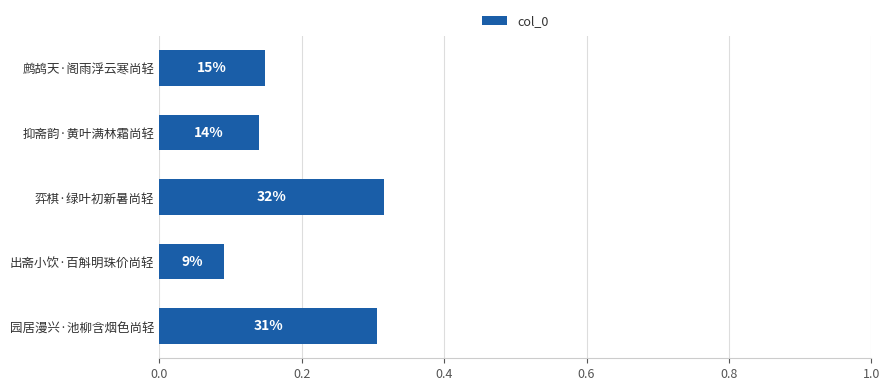

Does the chart contain any negative values?

No